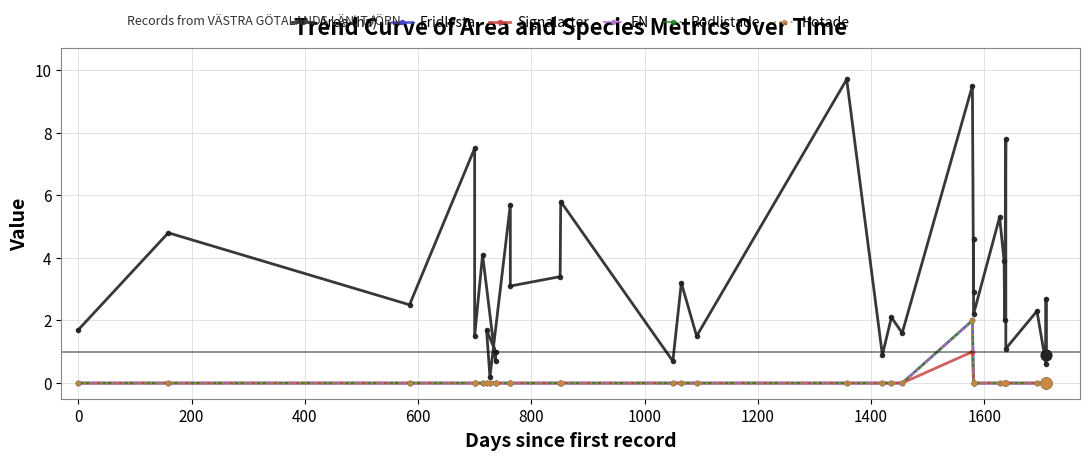

Which series contains the highest Y value?

Area (ha)